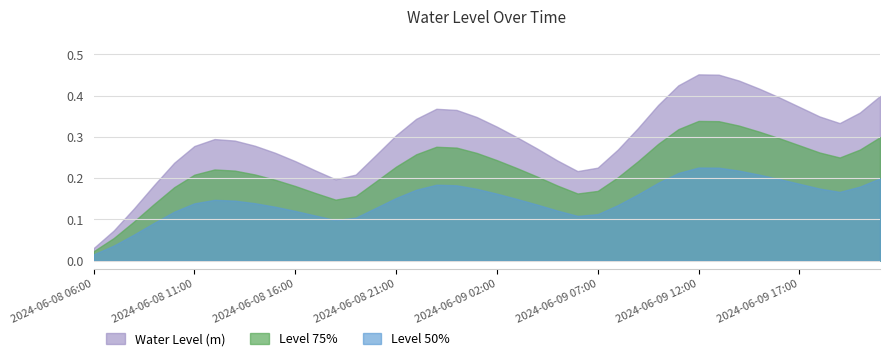

Between 2024-06-09 21:00 and 2024-06-08 18:00, which is larger?

2024-06-09 21:00